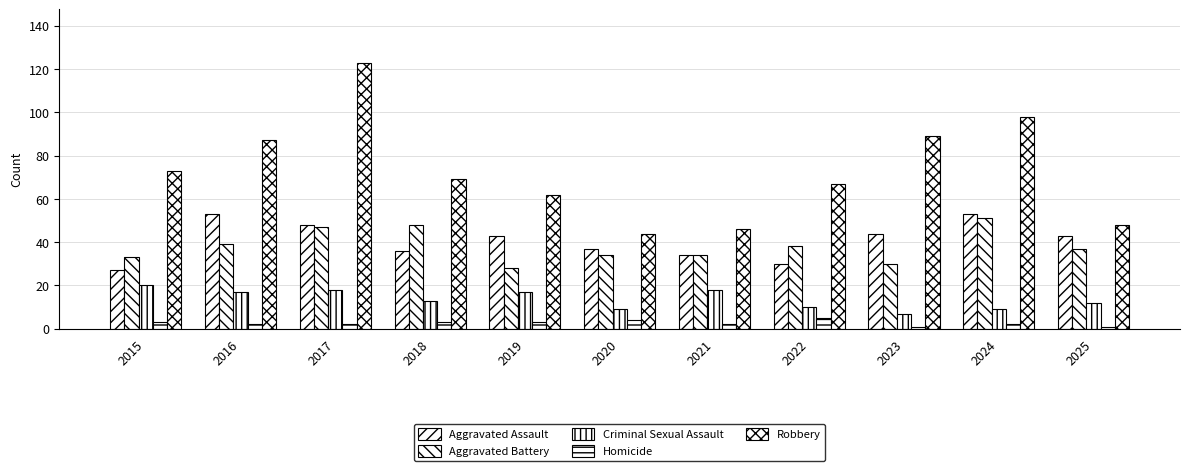

Rank the series by their maximum value, from lowest to highest.

Homicide, Criminal Sexual Assault, Aggravated Battery, Aggravated Assault, Robbery